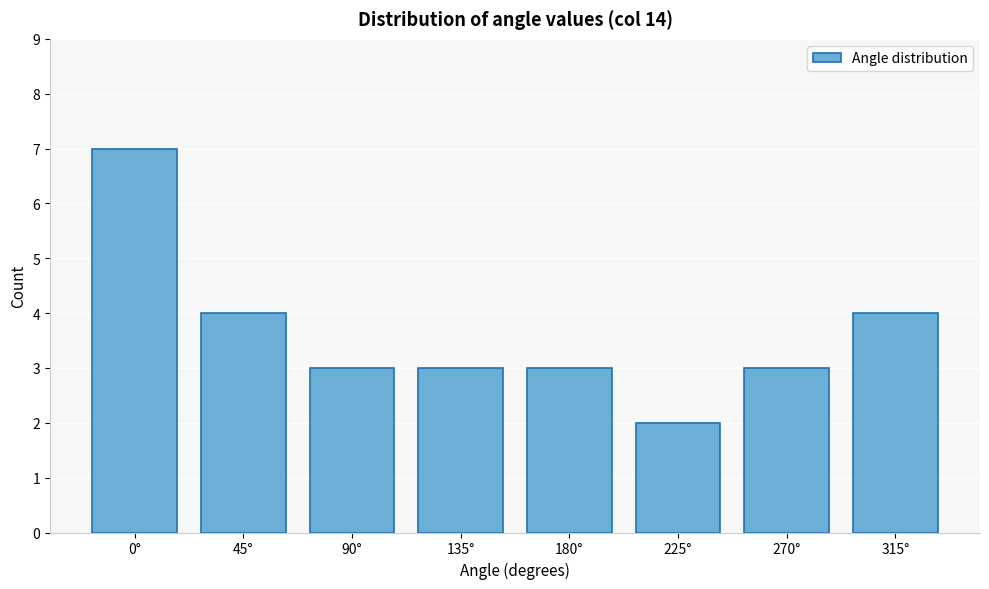

Reading left to right, extract all data points from this chart.

7	4	3	3	3	2	3	4